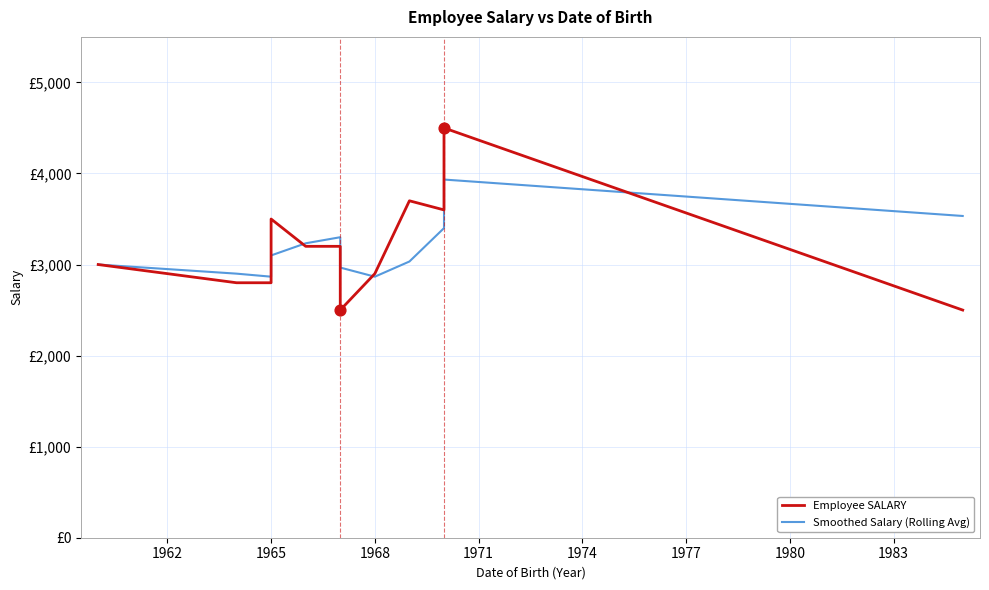

Which series has the widest spread of Y values?

Employee SALARY